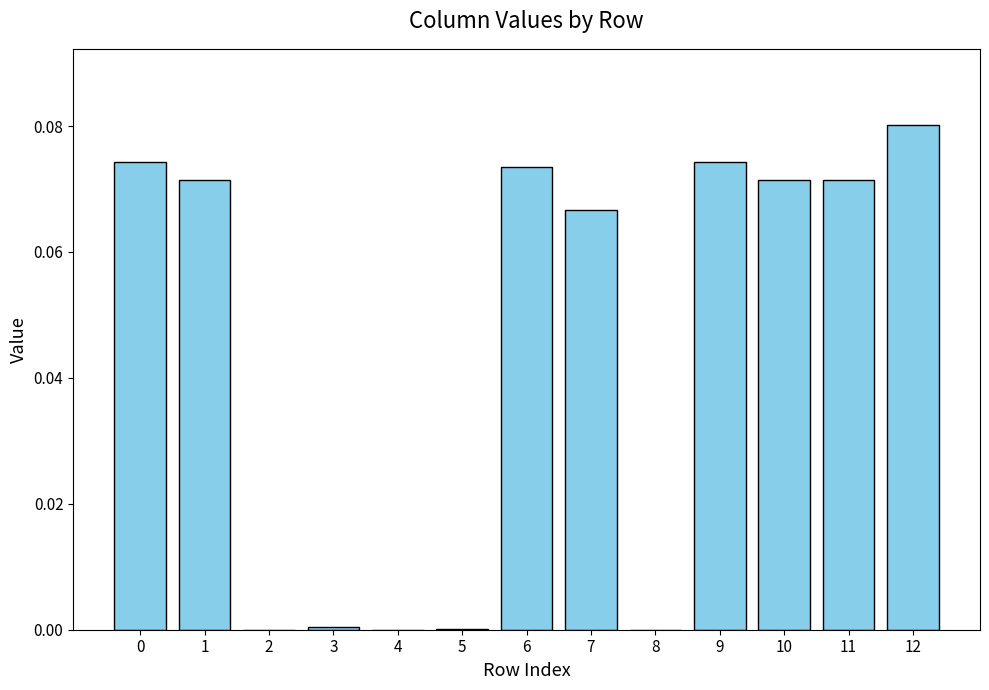

True or false: the data shows 0.0 at 9.

False